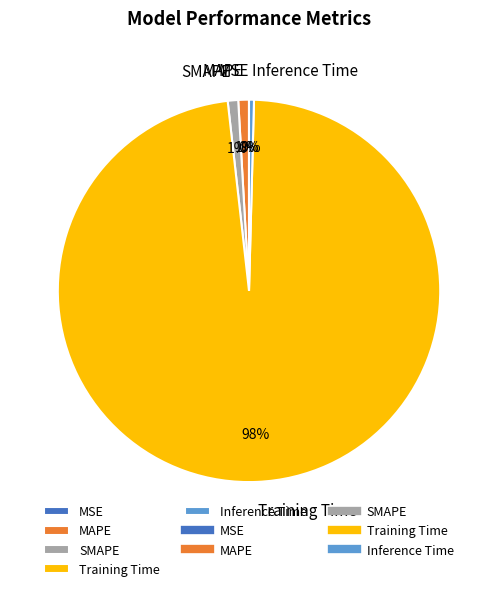

To the nearest percent, what is the difference between the largest and smallest slice percentages?

98%